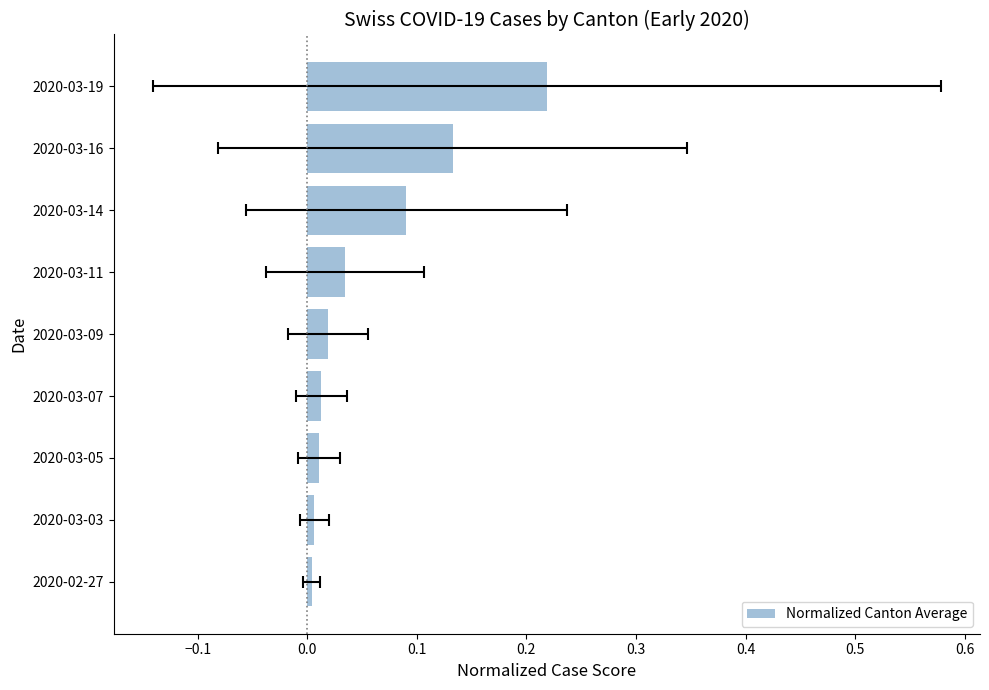

What is the difference between the maximum and minimum values?

0.2